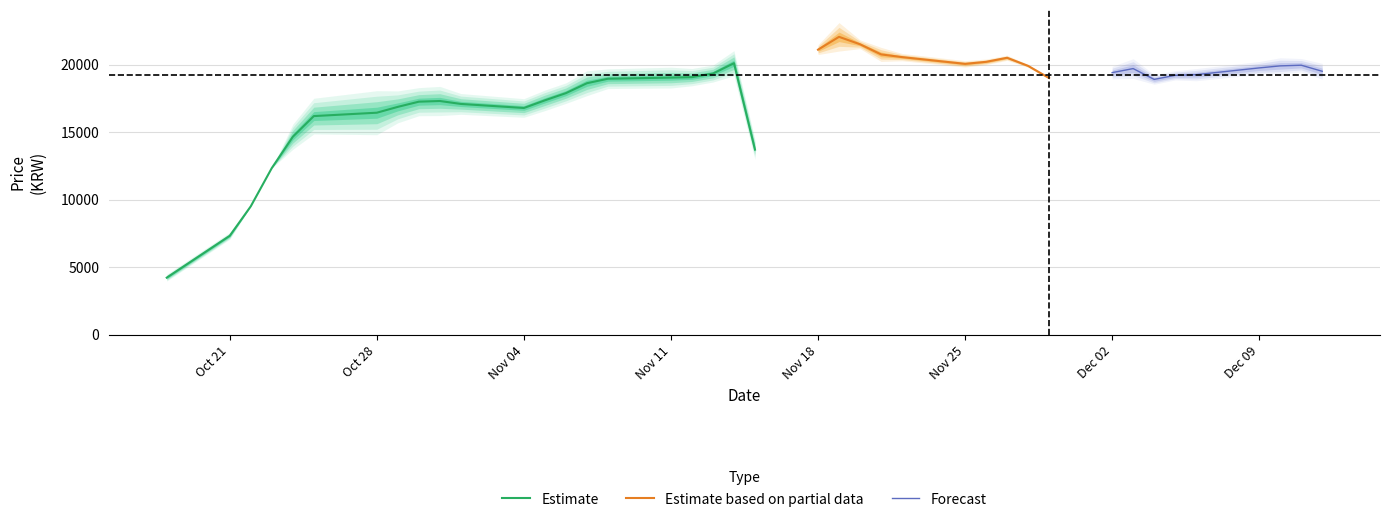

What is the label of the 37th point from the left?

2019-12-09